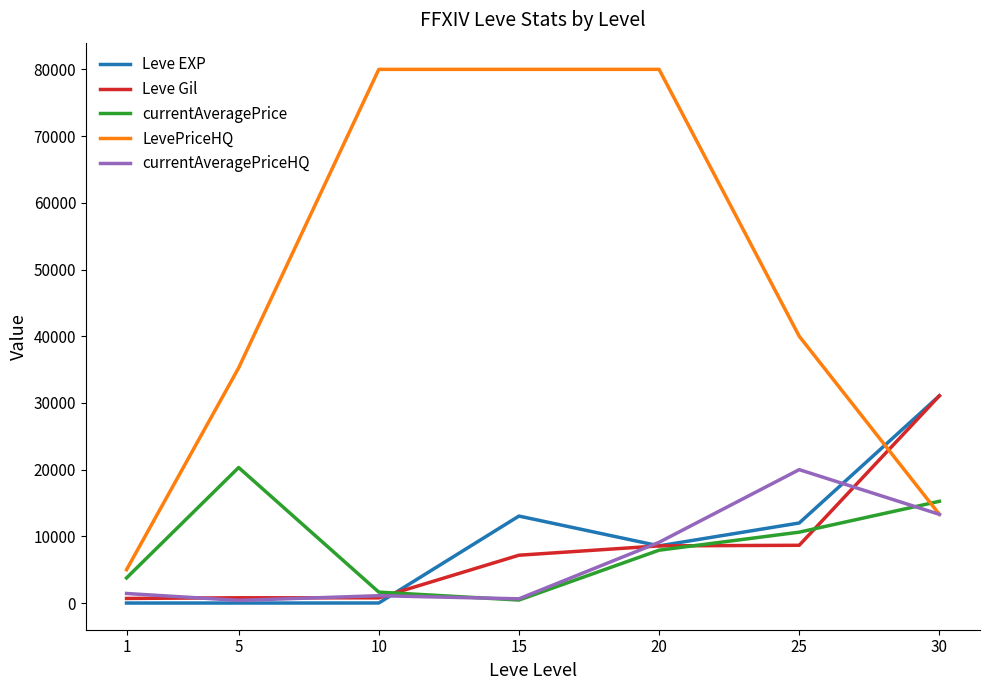

Where is the first local minimum for currentAveragePrice?

15